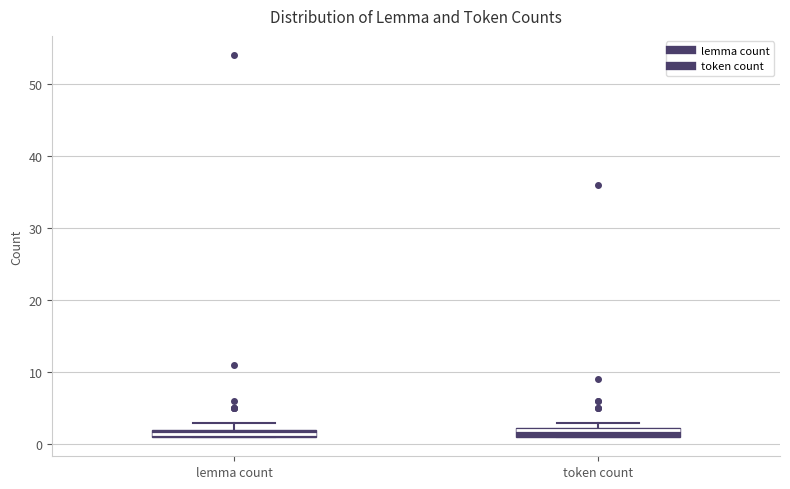

Where is the lower edge of the box for lemma count on the y-axis? The values are not printed on the chart, so give them approximately, as read against the axis.

1